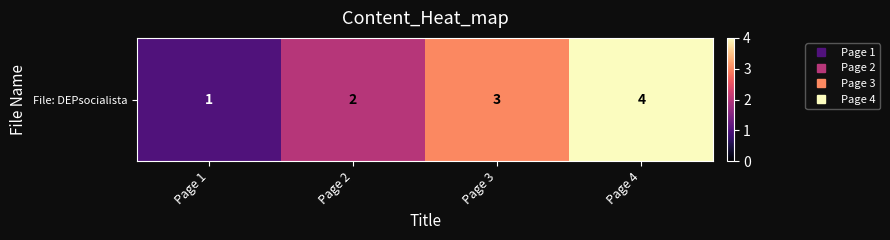

How many values exceed 3?

1